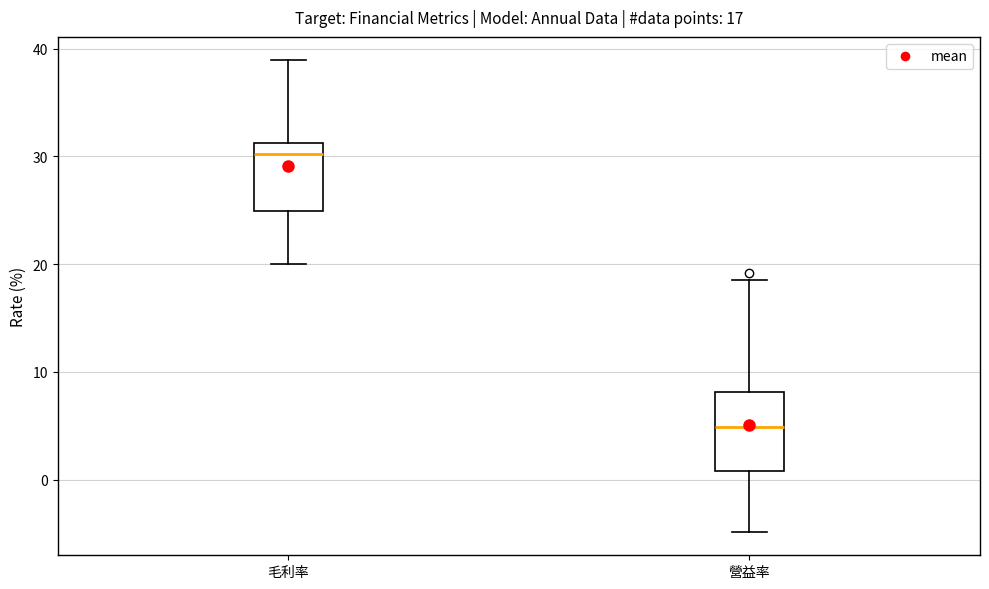

Which box is the tallest, from its lower edge to its upper edge?

營益率